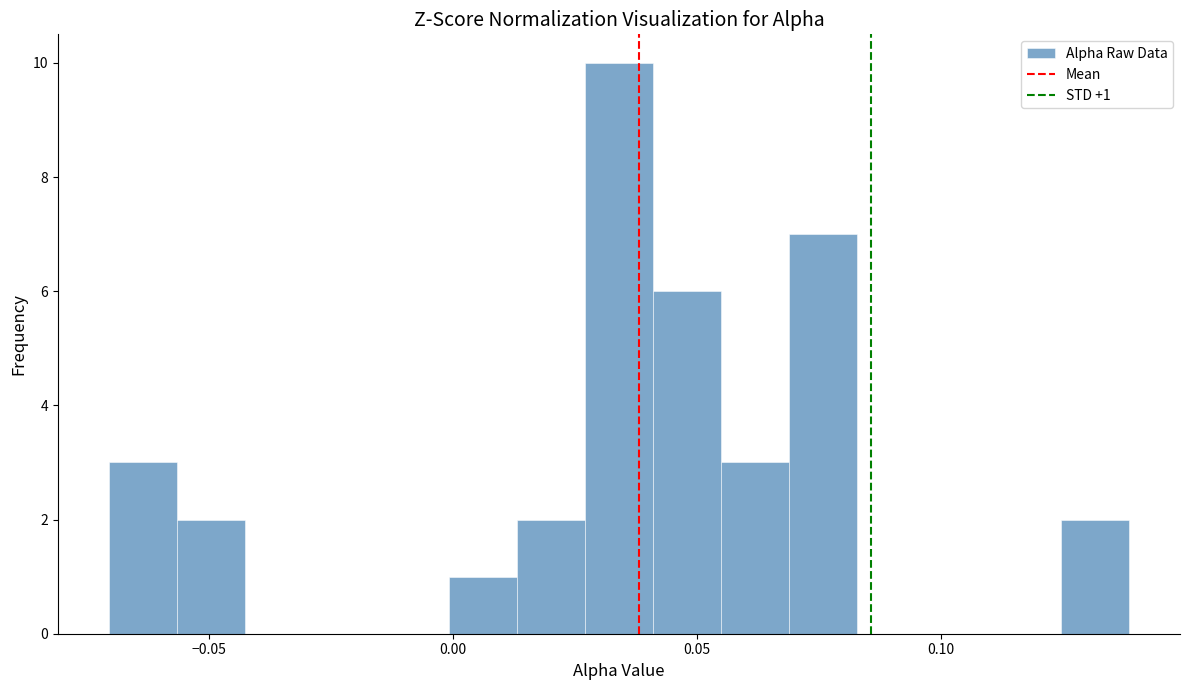

Around what value on the x-axis is the tallest bar? Give the approximate position of its centre, as read against the axis.

0.035